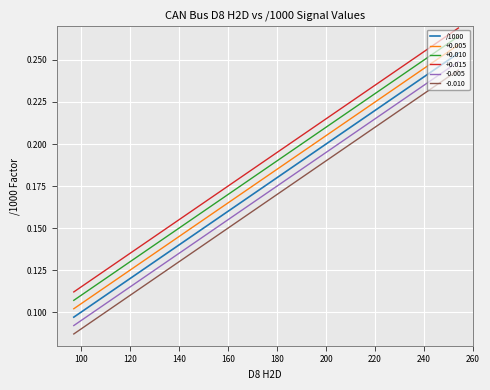

What is the difference between the maximum and minimum values?

0.2